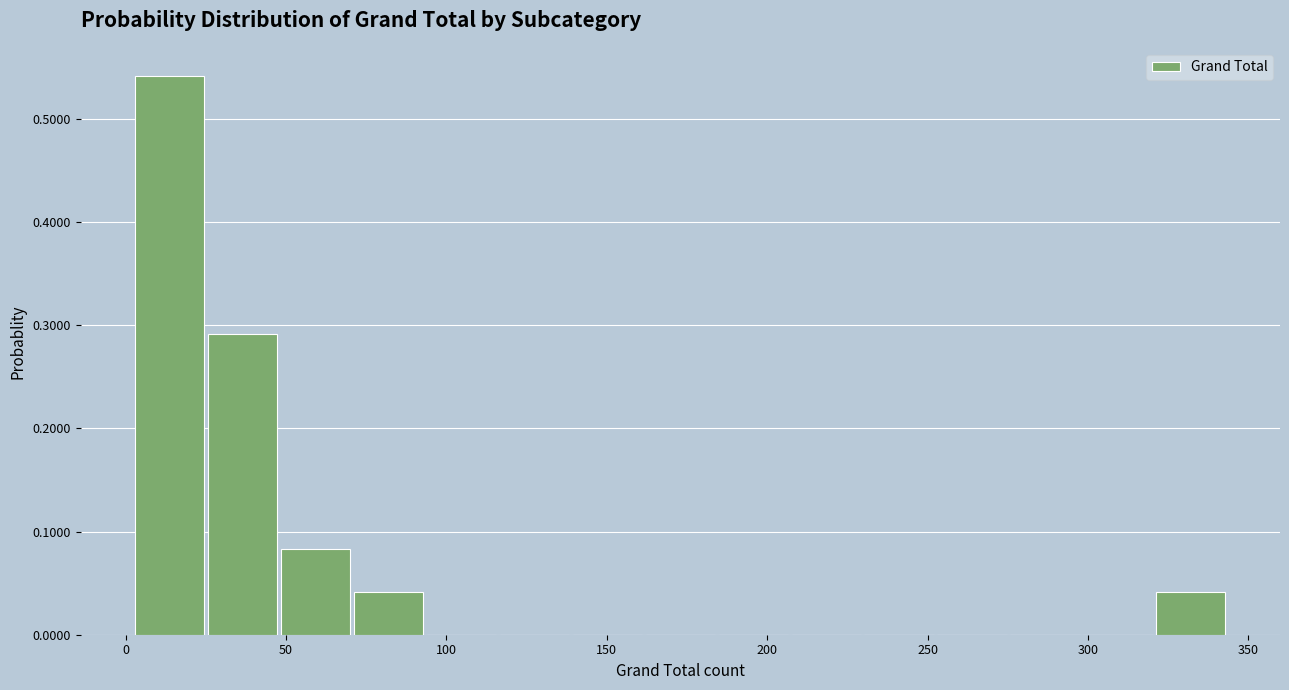

Over which range of the x-axis is the bar tallest?

5 to 25